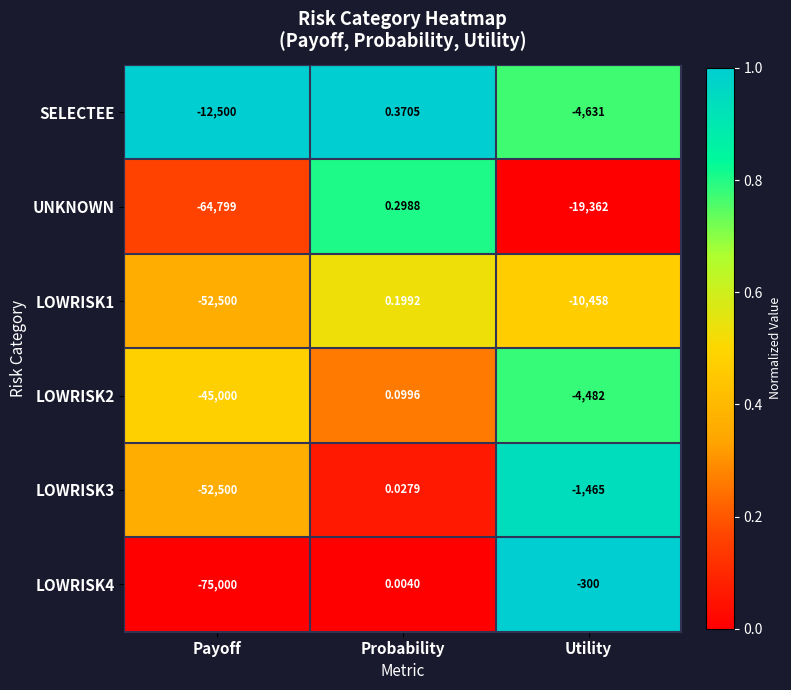

Which series has the largest total across all categories?

SELECTEE